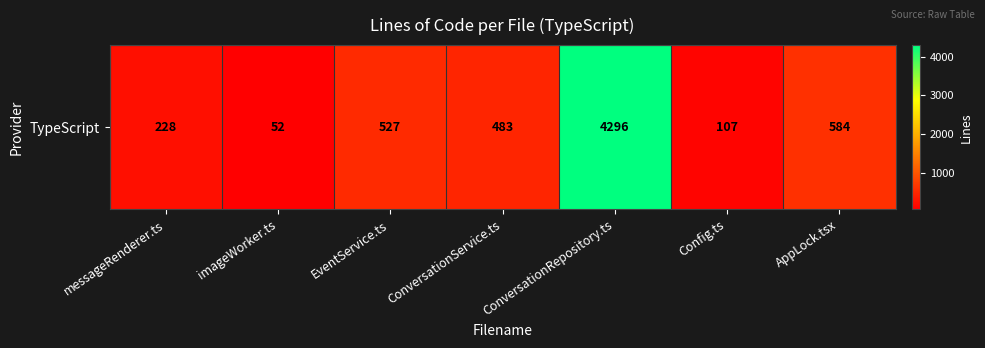

What is the maximum value shown in the chart?

4296